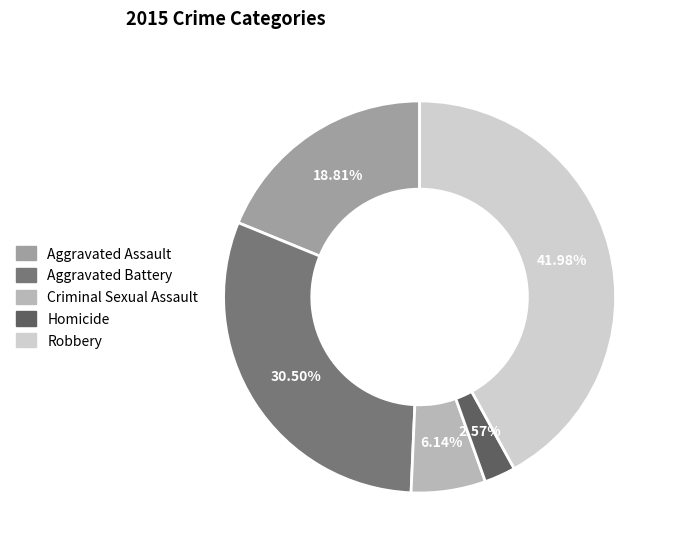

Which slice is the smallest?

Homicide